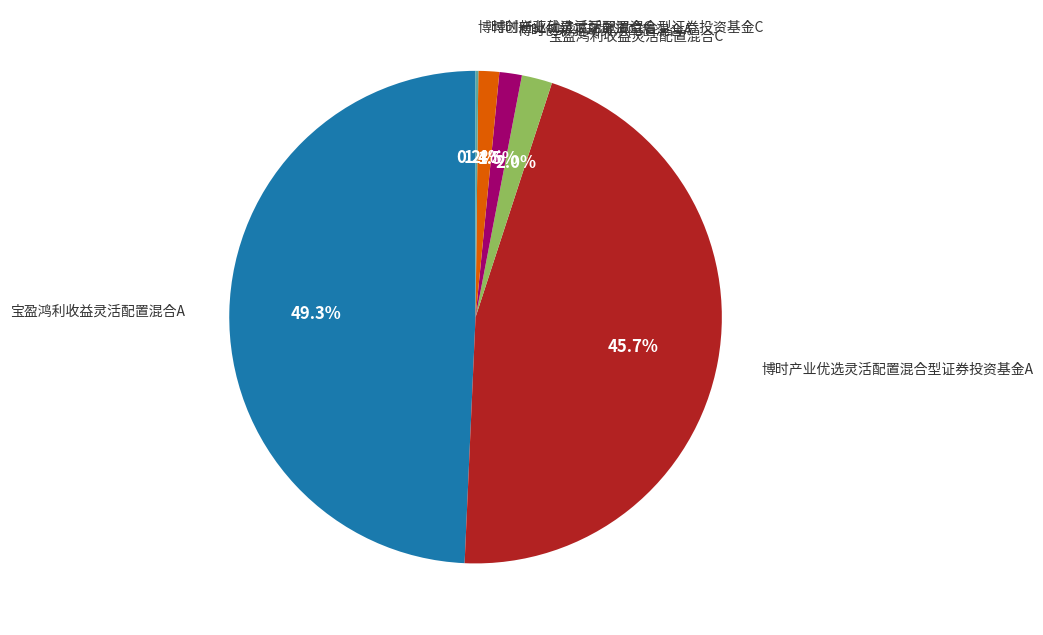

What percentage is NOT represented by 博时产业优选灵活配置混合型证券投资基金A?

54.3%